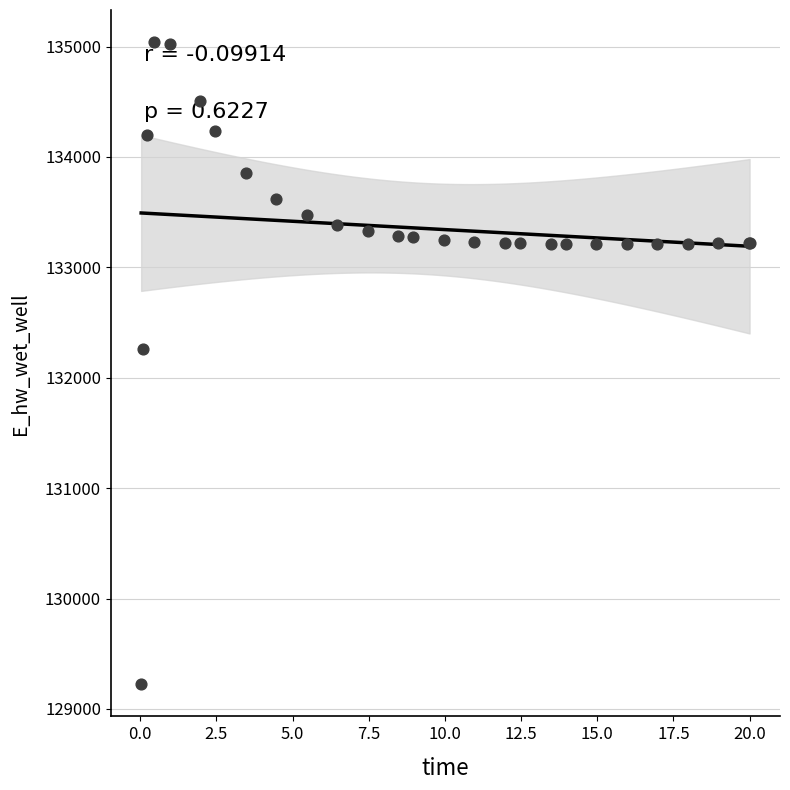

What Y value in the scatter plot is closest to 132132?

132259.6